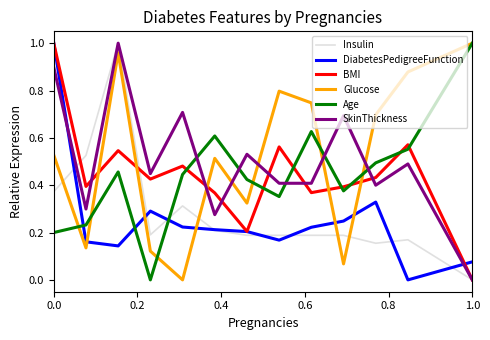

In DiabetesPedigreeFunction, how many points are higher than both neighbors (excluding endpoints)?

2